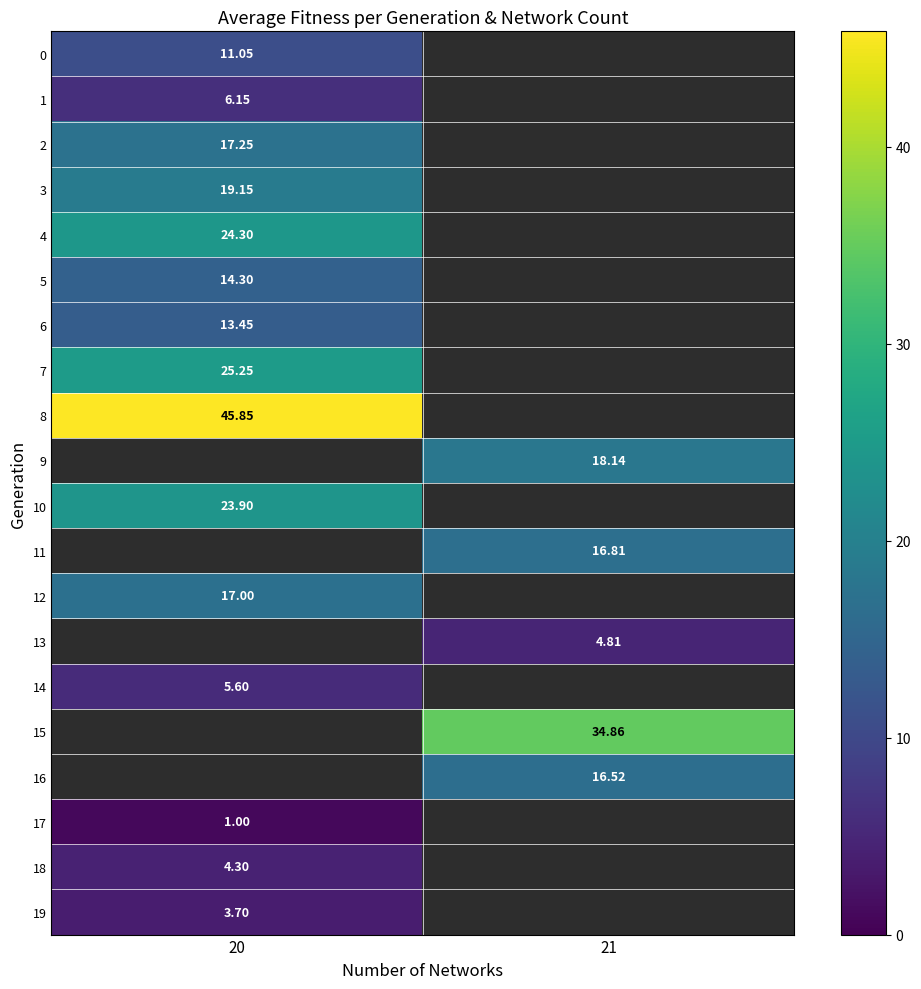

Which label corresponds to the largest value in the chart?

20